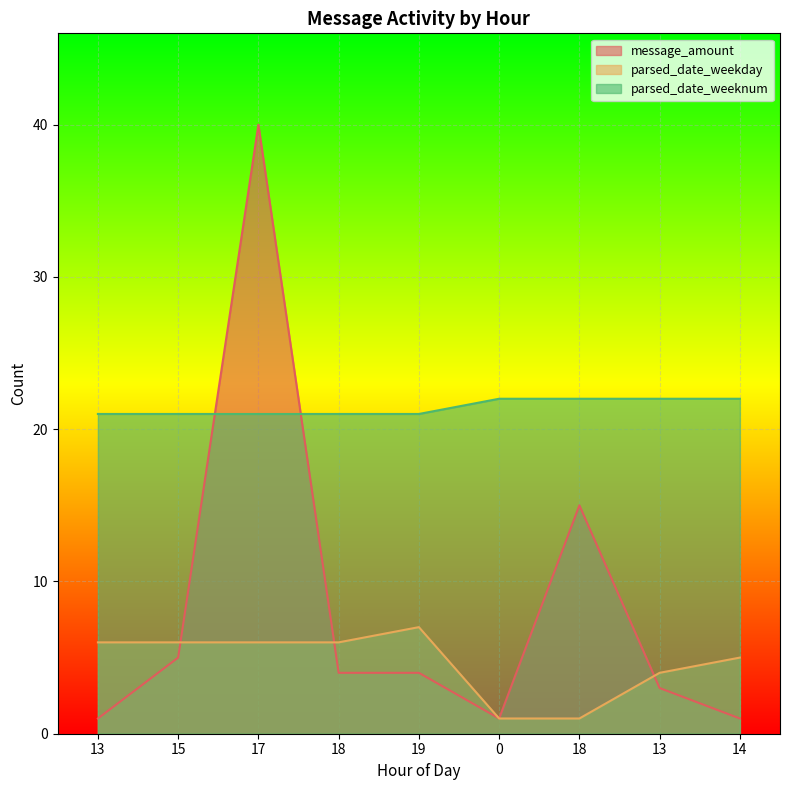

The value of message_amount at 14 is 1. True or false?

True